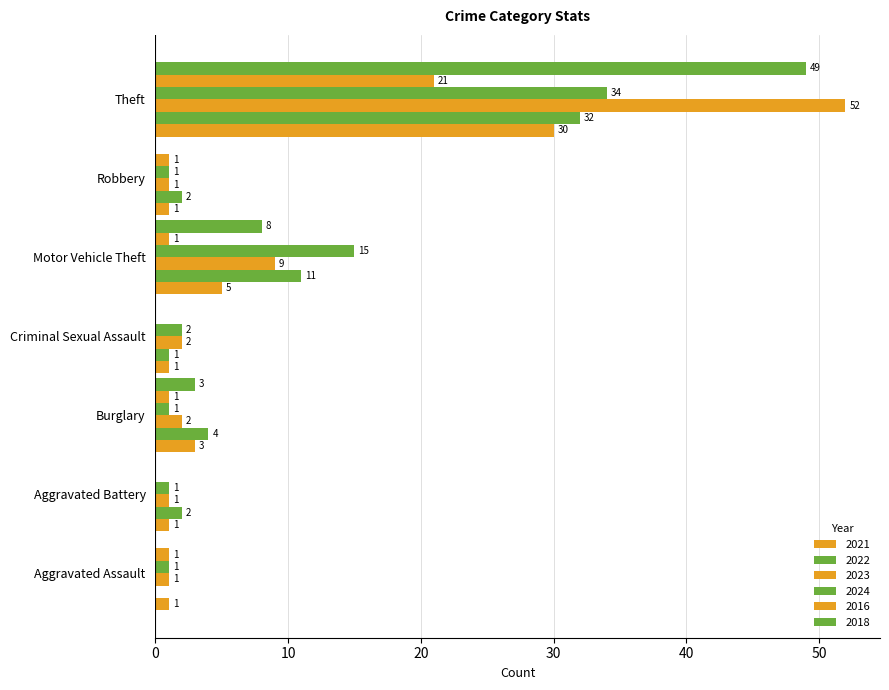

At which category does the chart reach its peak across all series?

Theft